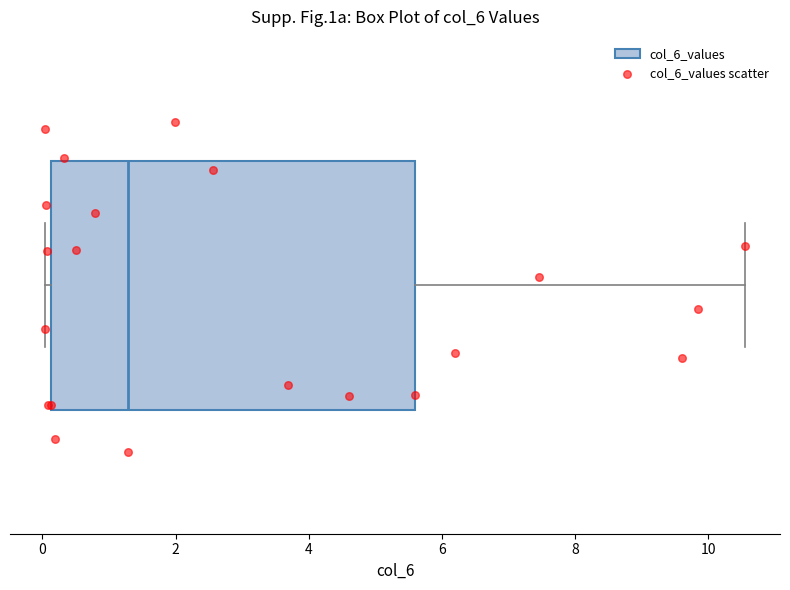

Read this box plot against the x-axis: the position of the median line, the range covered by the box, and the ends of both whiskers. The values are not printed on the chart, so give them approximately, as read against the axis.

median 1.2, box 0.2 to 5.6, whiskers 0.0 to 10.6